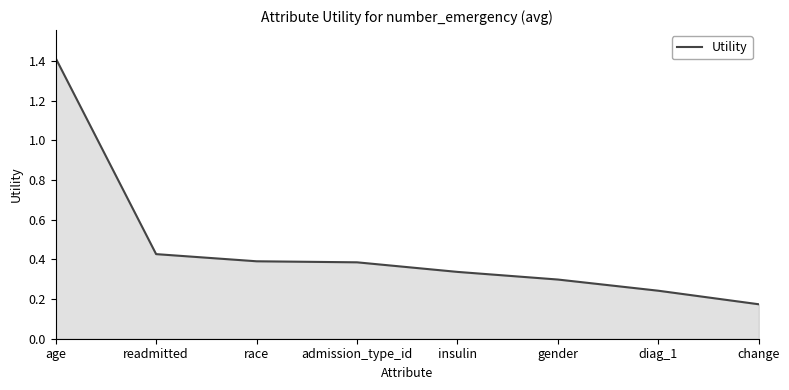

True or false: the data shows 0.1 at diag_1.

False